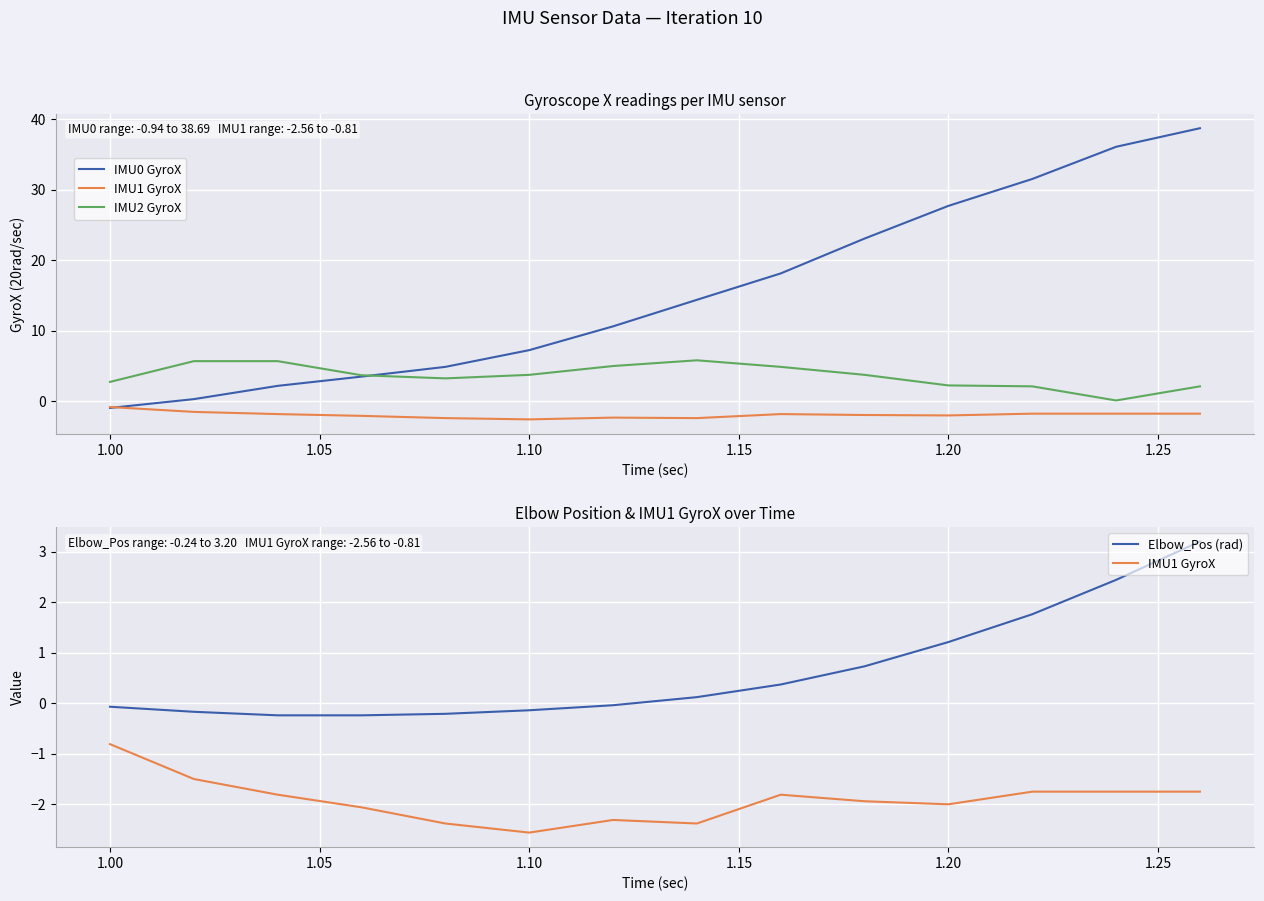

Reading left to right, transcribe all the data shown in this chart.

IMU0 GyroX: -0.9	0.3	2.2	3.5	4.9	7.2	10.6	14.4	18.1	23.1	27.7	31.5	36.1	38.7
IMU1 GyroX: -0.8	-1.5	-1.8	-2.1	-2.4	-2.6	-2.3	-2.4	-1.8	-1.9	-2.0	-1.8	-1.8	-1.8
IMU2 GyroX: 2.8	5.7	5.7	3.7	3.2	3.8	5.0	5.8	4.9	3.8	2.2	2.1	0.1	2.1
Elbow_Pos (rad): -0.1	-0.2	-0.2	-0.2	-0.2	-0.1	-0.0	0.1	0.4	0.7	1.2	1.8	2.4	3.2